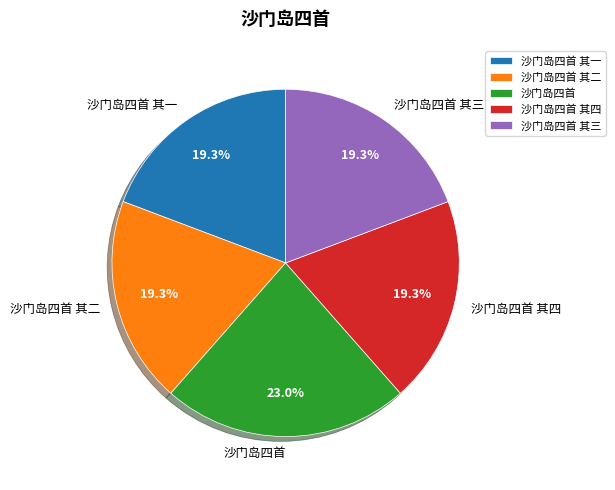

Approximately how many times larger is the value at 沙门岛四首 其三 compared to 沙门岛四首?

0.8